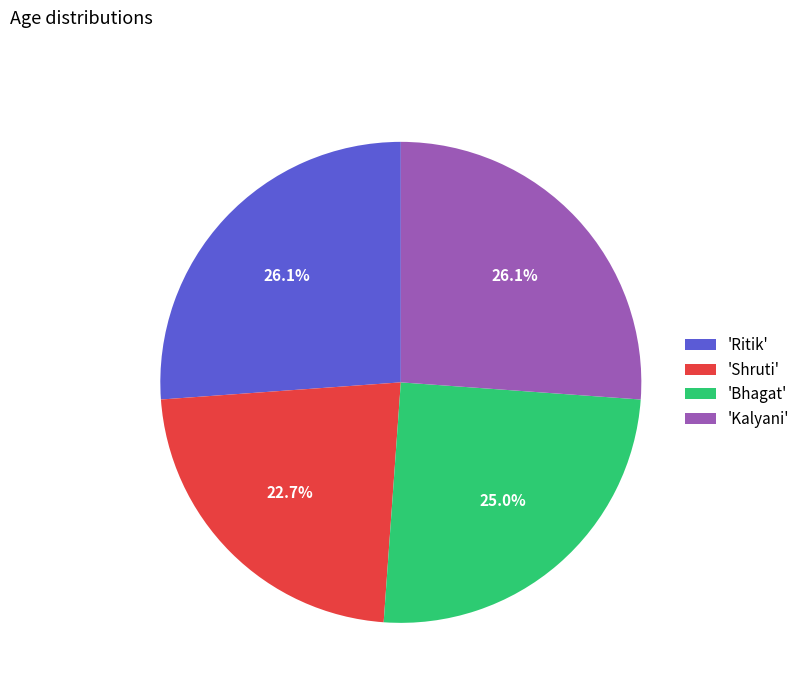

What portion of the pie excludes 'Shruti'?

77.3%